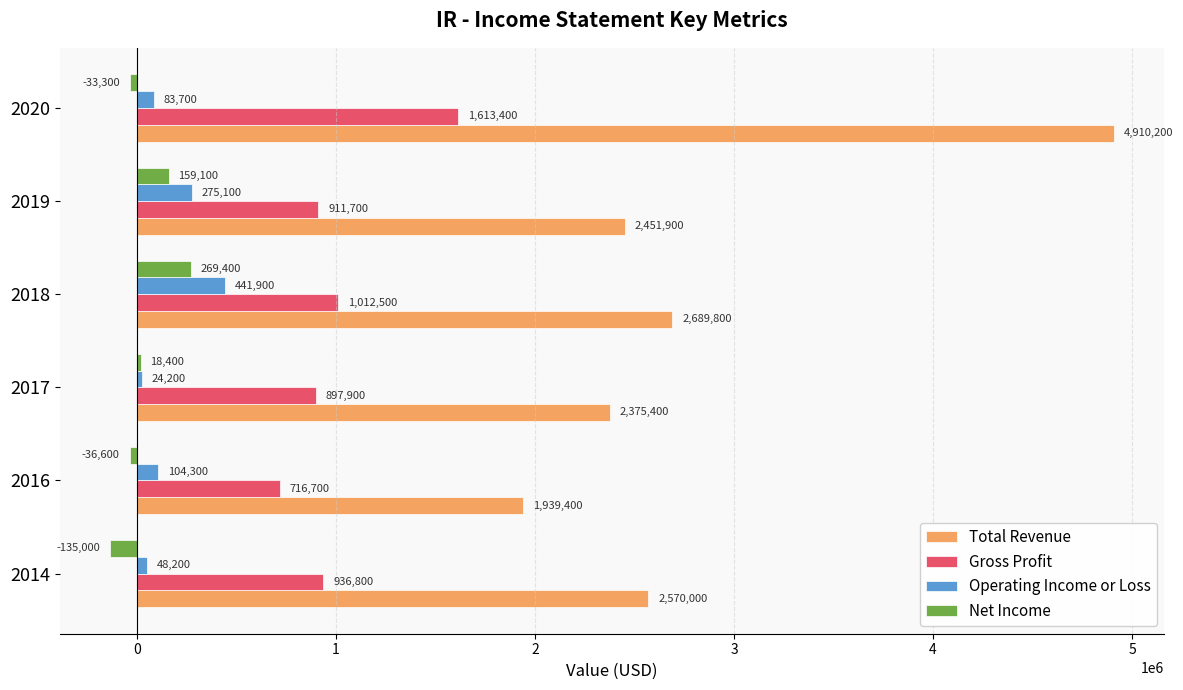

At which label is Gross Profit closest to 1165050?

2018